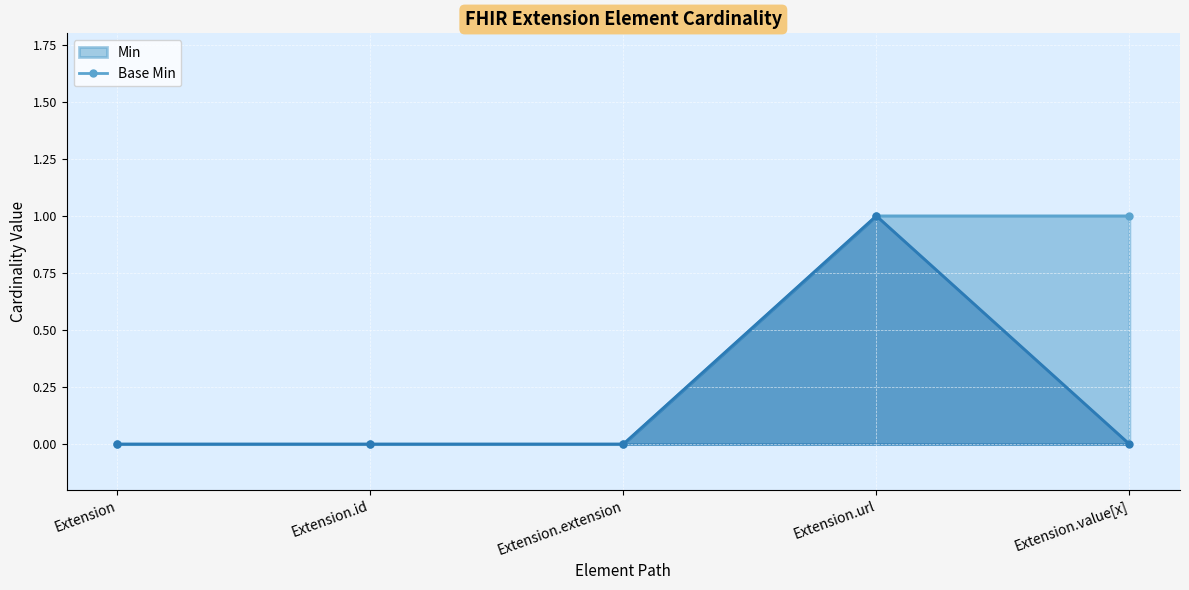

True or false: Base Min line and Min line cross at least once.

False